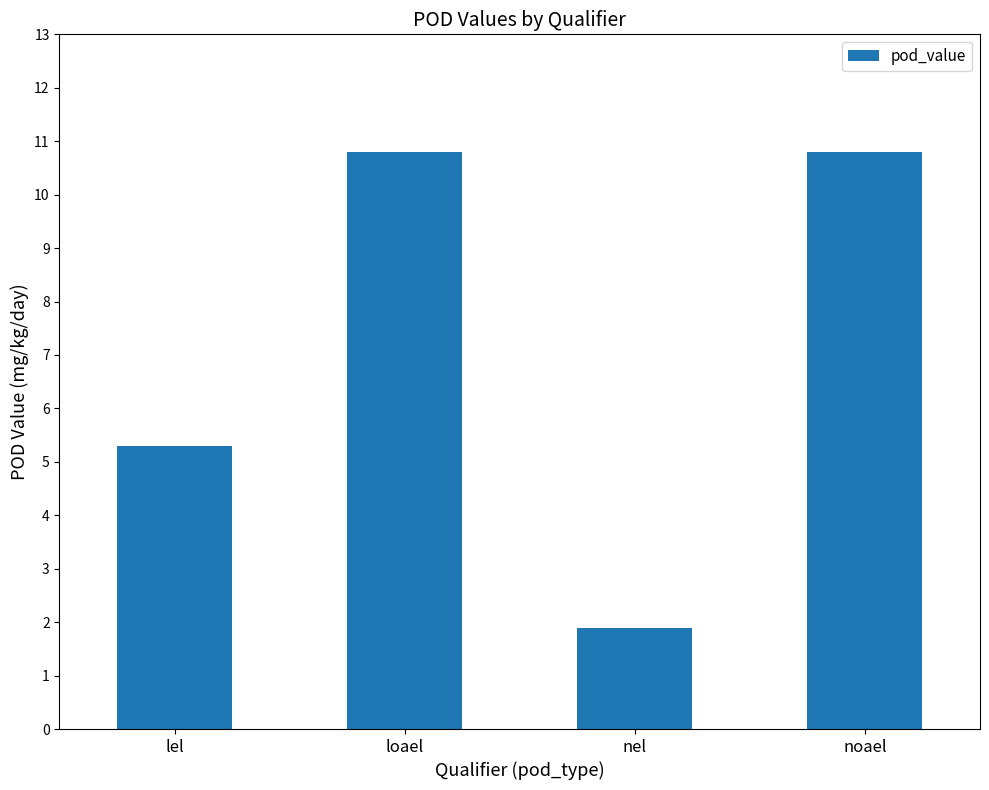

Where does the data first go above 10?

loael